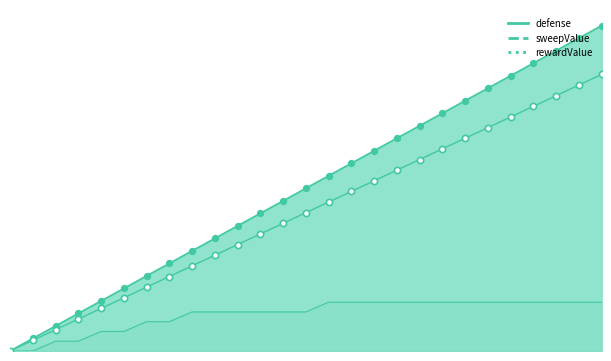

At how many categories does at least one series exceed 0?

26